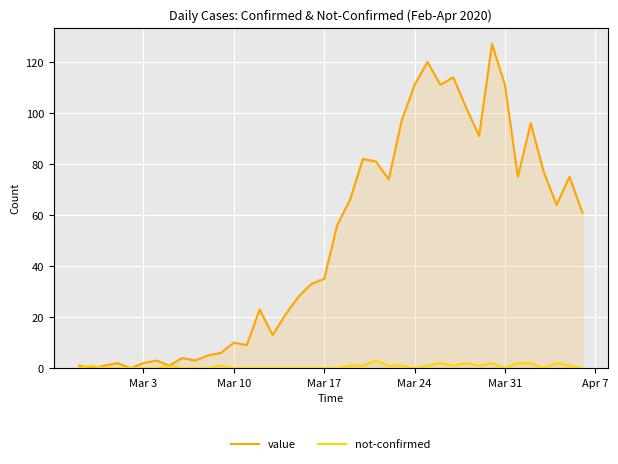

Reading left to right, transcribe all the data shown in this chart.

value: 1	0	1	2	0	2	3	1	4	3	5	6	10	9	23	13	21	28	33	35	56	66	82	81	74	97	111	120	111	114	102	91	127	111	75	96	77	64	75	61
not-confirmed: 0	1	0	0	0	0	0	1	0	0	0	1	0	0	0	0	0	0	0	0	0	1	1	3	1	1	0	1	2	1	2	1	2	0	2	2	0	2	1	0